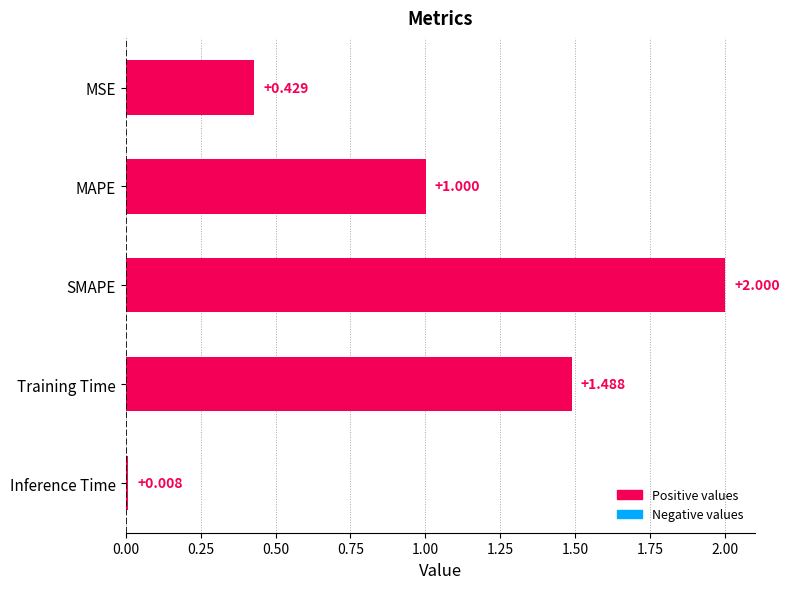

How many data points does each series have?

5